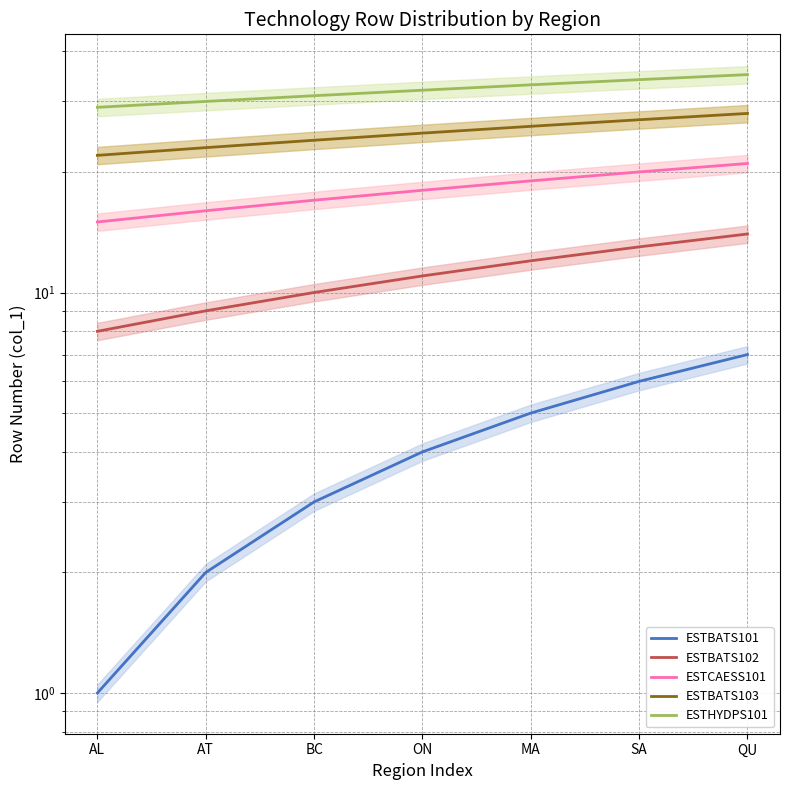

Which category has the highest value across all series?

QU